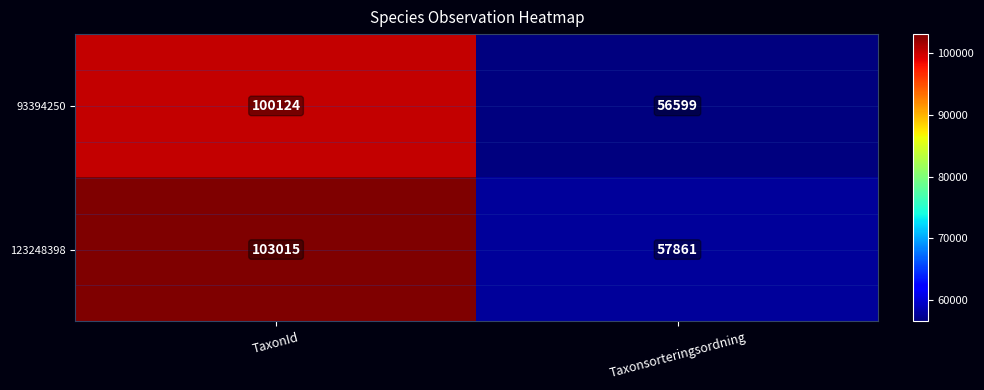

Which series has the largest range (max minus min)?

123248398